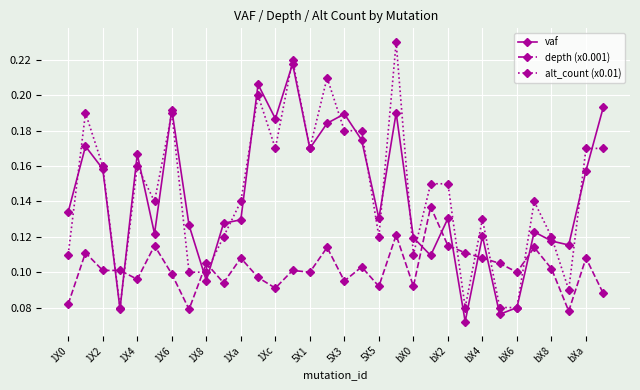

Which series ends up on top after the final intersection of vaf and depth (x0.001)?

vaf